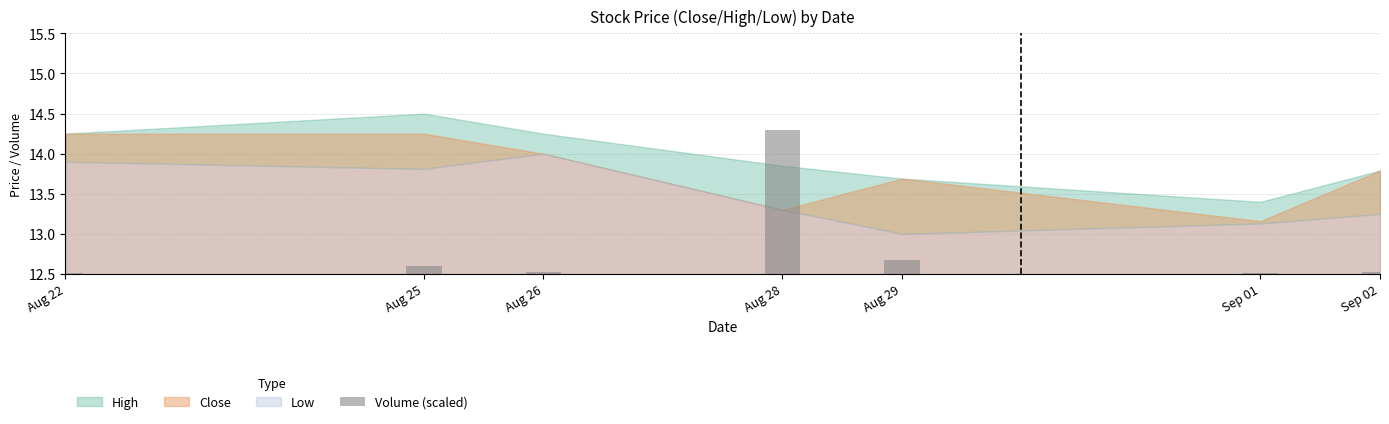

Which label corresponds to the smallest value in the chart?

Sep 01